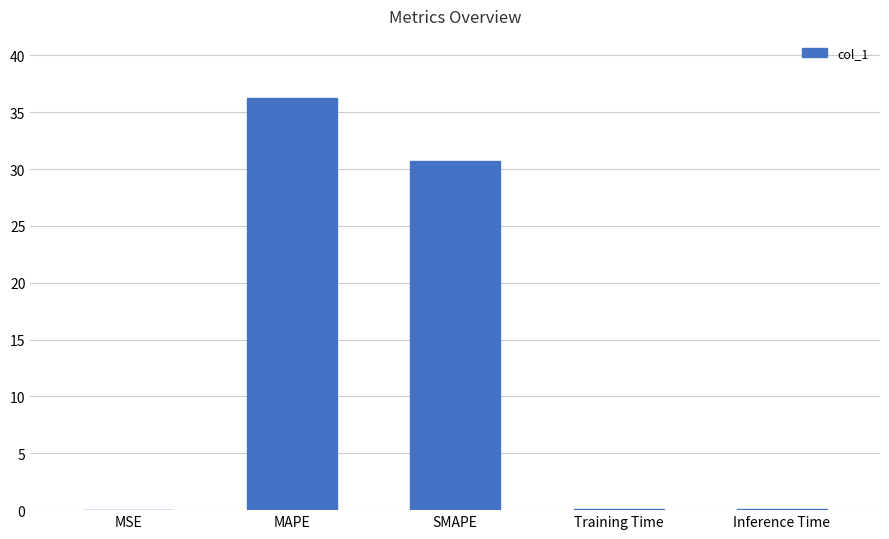

What is the change in value from MAPE to SMAPE?

-5.6